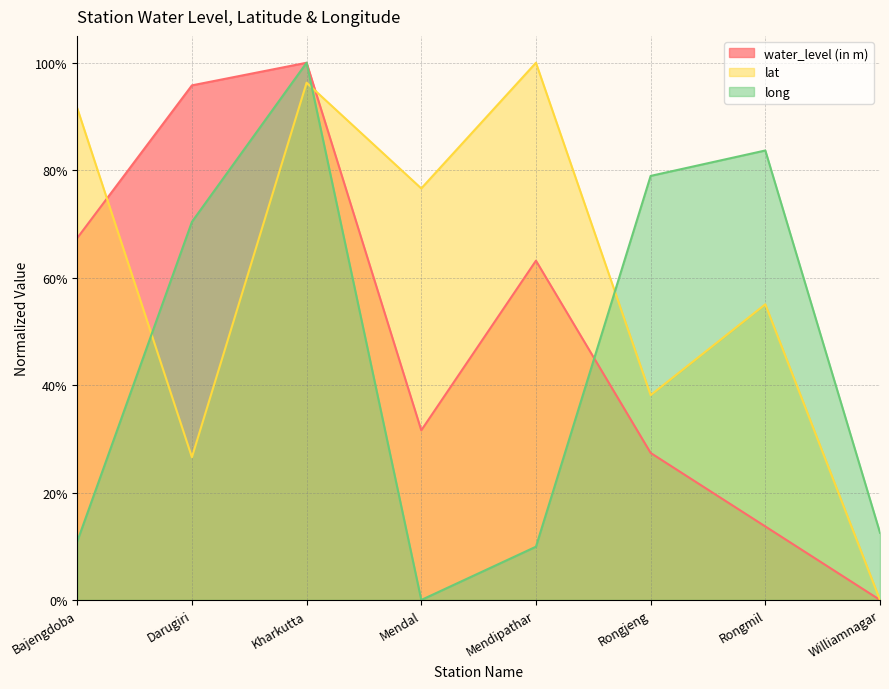

Which series has the largest total across all categories?

lat